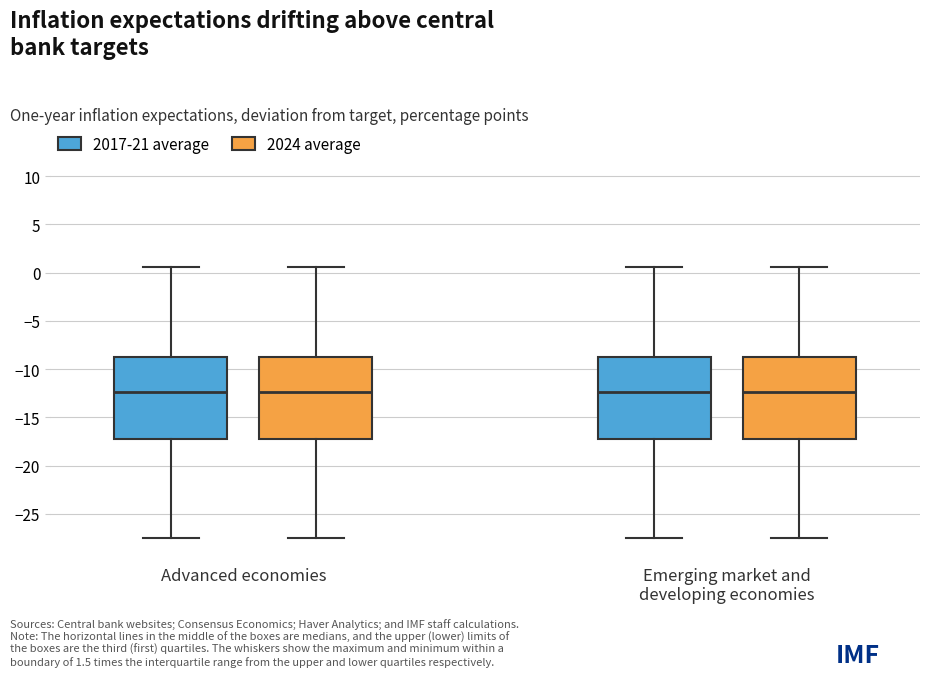

Reading left to right, read every box against the y-axis: the position of its median line, the range the box covers, and the ends of its whiskers. The values are not printed on the chart, so give them approximately, as read against the axis.

Advanced economies (2017-21 average): median -12.5, box -17.0 to -8.5, whiskers -27.5 to 0.5
Advanced economies (2024 average): median -12.5, box -17.0 to -8.5, whiskers -27.5 to 0.5
Emerging market and developing economies (2017-21 average): median -12.5, box -17.0 to -8.5, whiskers -27.5 to 0.5
Emerging market and developing economies (2024 average): median -12.5, box -17.0 to -8.5, whiskers -27.5 to 0.5